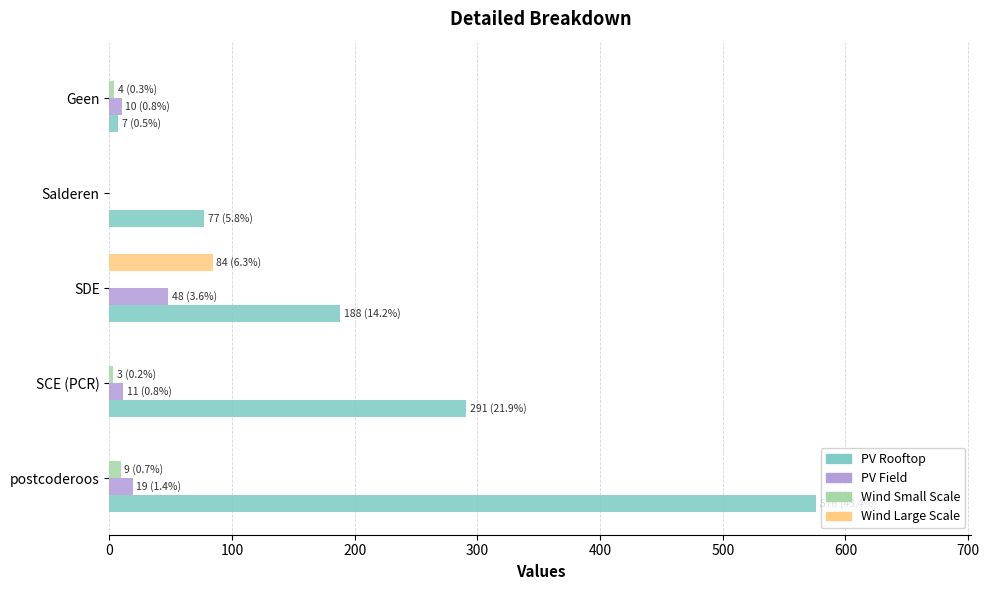

Which series has the largest total across all categories?

PV Rooftop